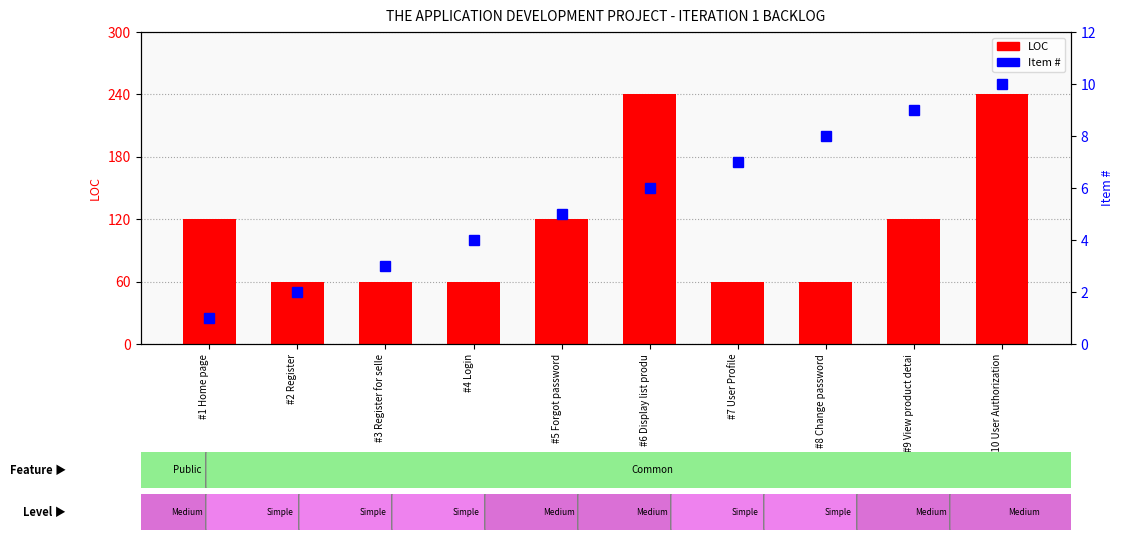

Reading left to right, transcribe all the data shown in this chart.

LOC: #1 Home page=120	#2 Register=60	#3 Register for selle=60	#4 Login=60	#5 Forgot password=120	#6 Display list produ=240	#7 User Profile=60	#8 Change password=60	#9 View product detai=120	#10 User Authorization=240
Item #: #1 Home page=1	#2 Register=2	#3 Register for selle=3	#4 Login=4	#5 Forgot password=5	#6 Display list produ=6	#7 User Profile=7	#8 Change password=8	#9 View product detai=9	#10 User Authorization=10